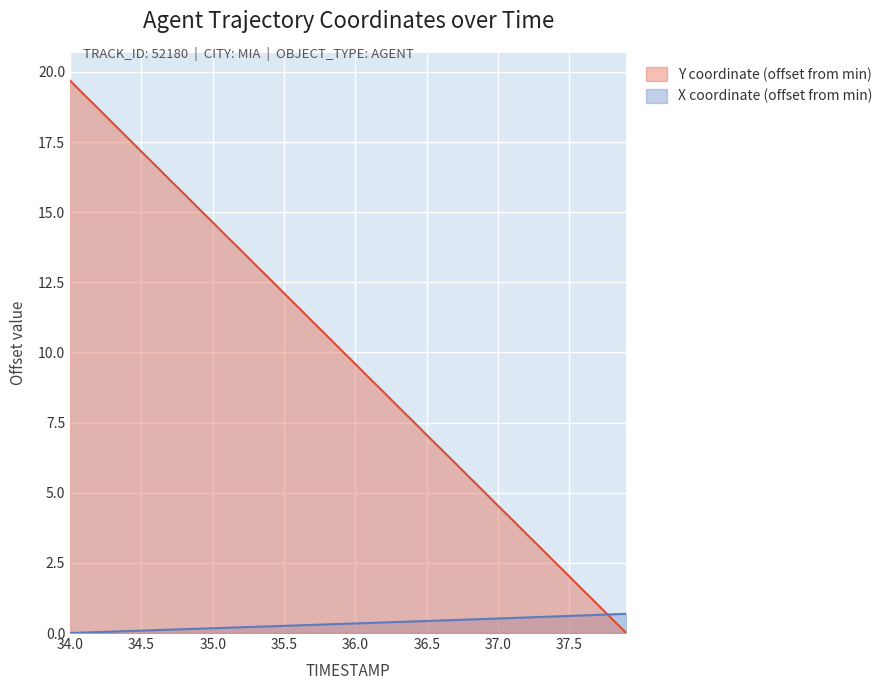

How many times do X and Y cross each other?

1